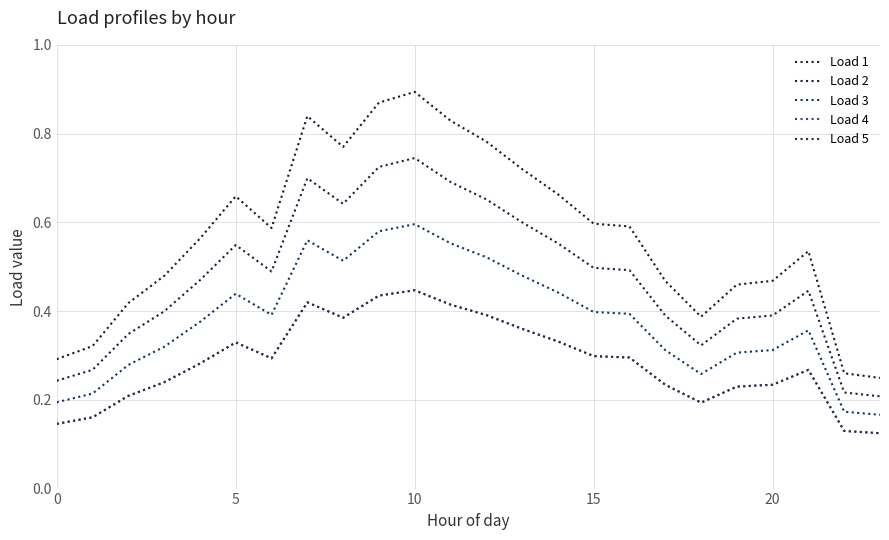

Which label corresponds to the largest value in the chart?

10